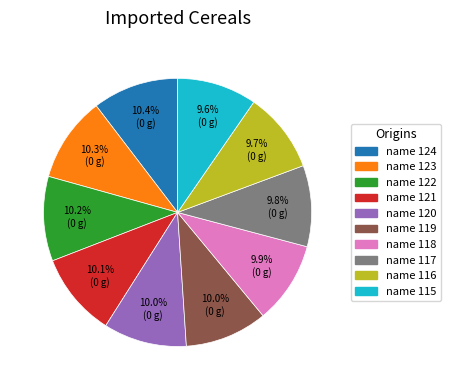

Is the sum of name 120 and name 122 greater than half?

No